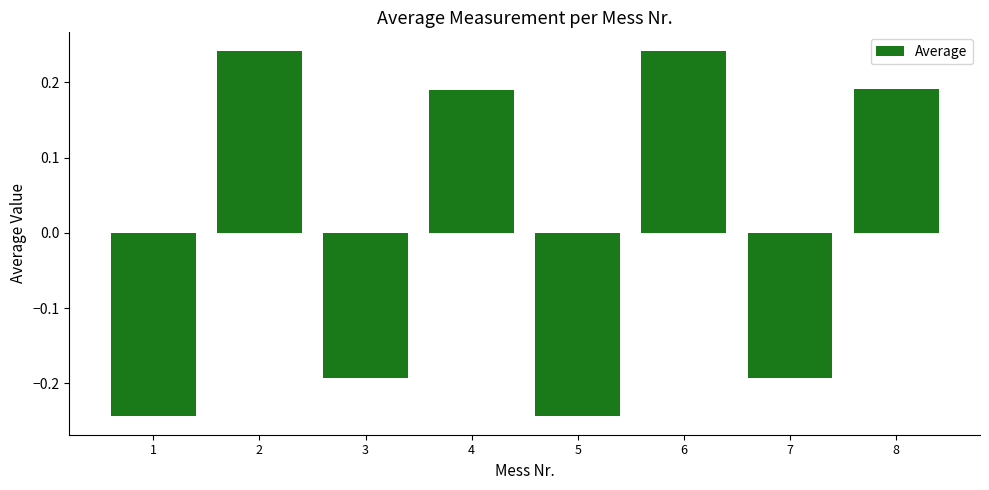

Is it true that the value at 7 is -0.1?

False